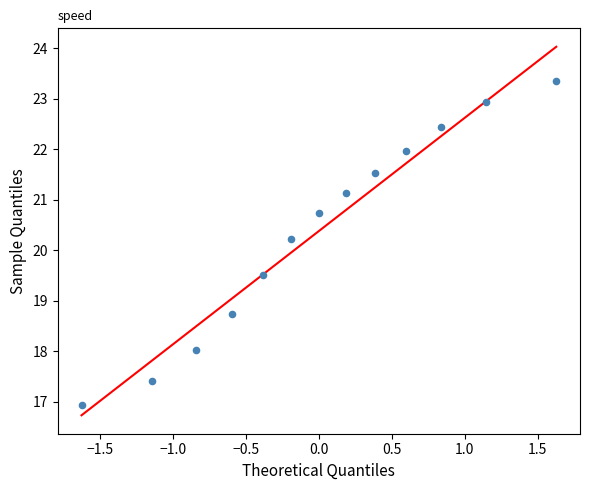

What is the range of Y values (max minus min)?

6.4